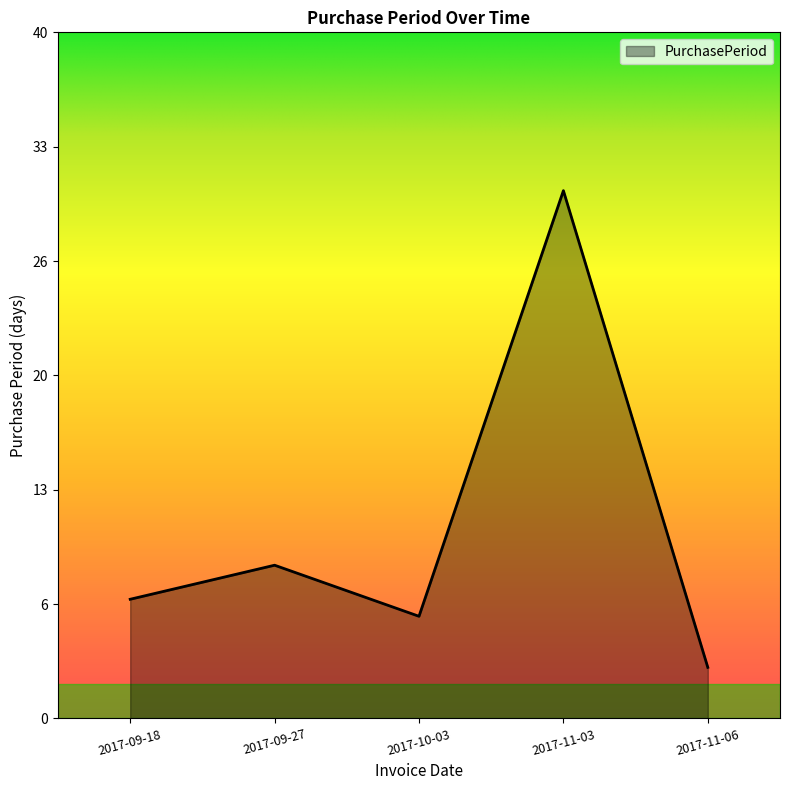

Does the chart have visible grid lines?

No